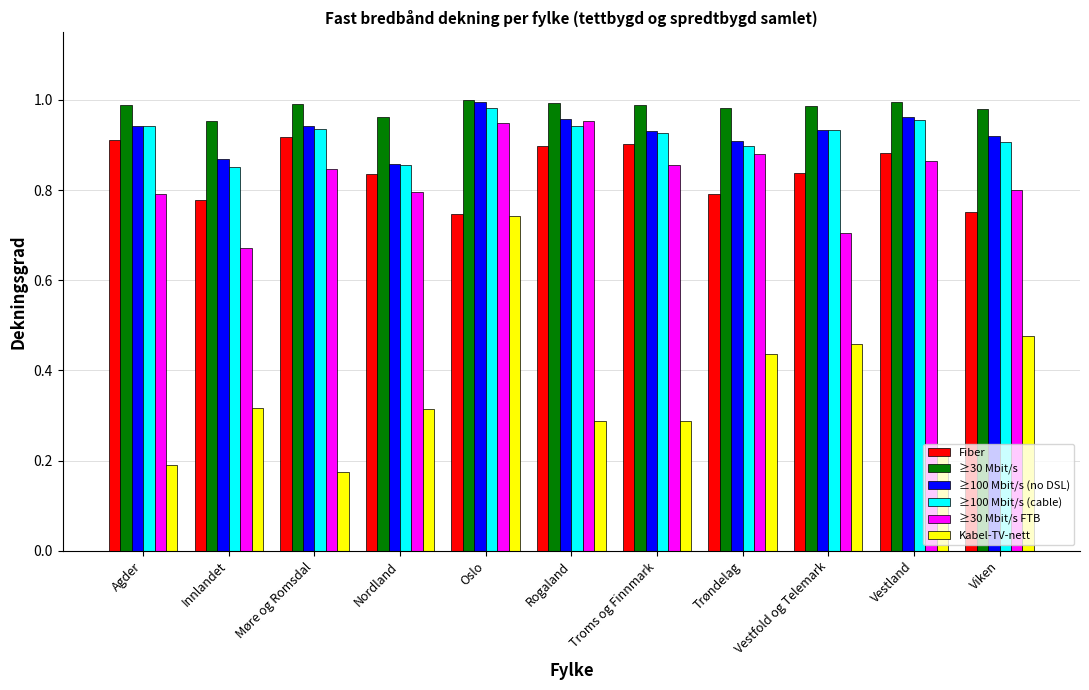

What is the sum of the Kabel-TV-nett values at Oslo and Vestfold og Telemark?

1.2